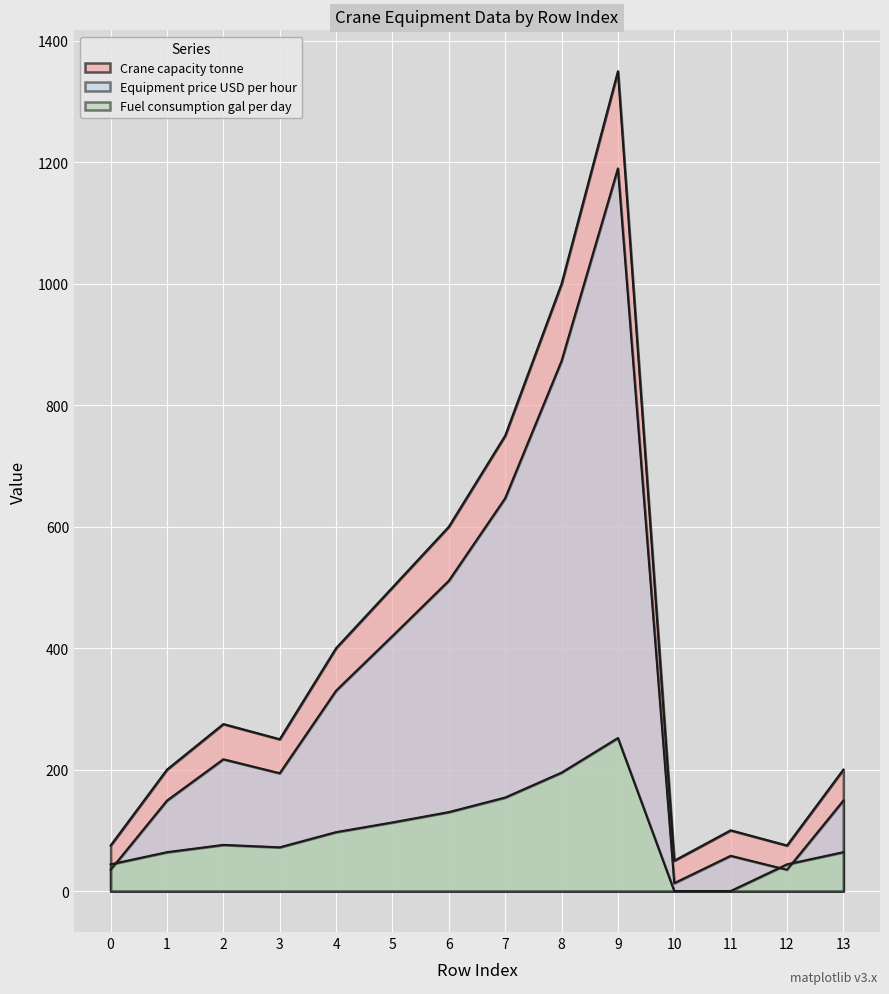

Reading left to right, extract all data points from this chart.

Crane capacity tonne: 75	200	275	250	400	500	600	750	1000	1350	50	100	75	200
Equipment price USD per hour: 35	149	217	194	330	420	511	647	873	1190	13	58	35	149
Fuel consumption gal per day: 44	64	76	72	97	113	130	154	195	252	0	0	44	64